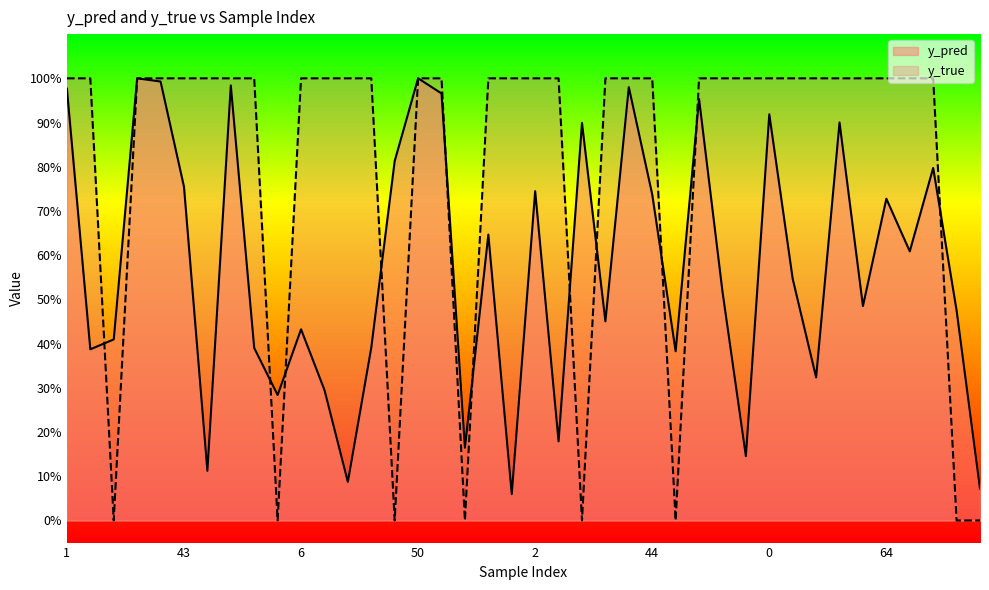

List the labels in order of y_pred value, smallest first.

95, 88, 22, 52, 90, 59, 4, 91, 9, 5, 46, 8, 83, 41, 14, 6, 30, 85, 60, 84, 3, 66, 71, 64, 44, 2, 43, 79, 47, 19, 39, 0, 82, 58, 1, 37, 80, 34, 24, 50